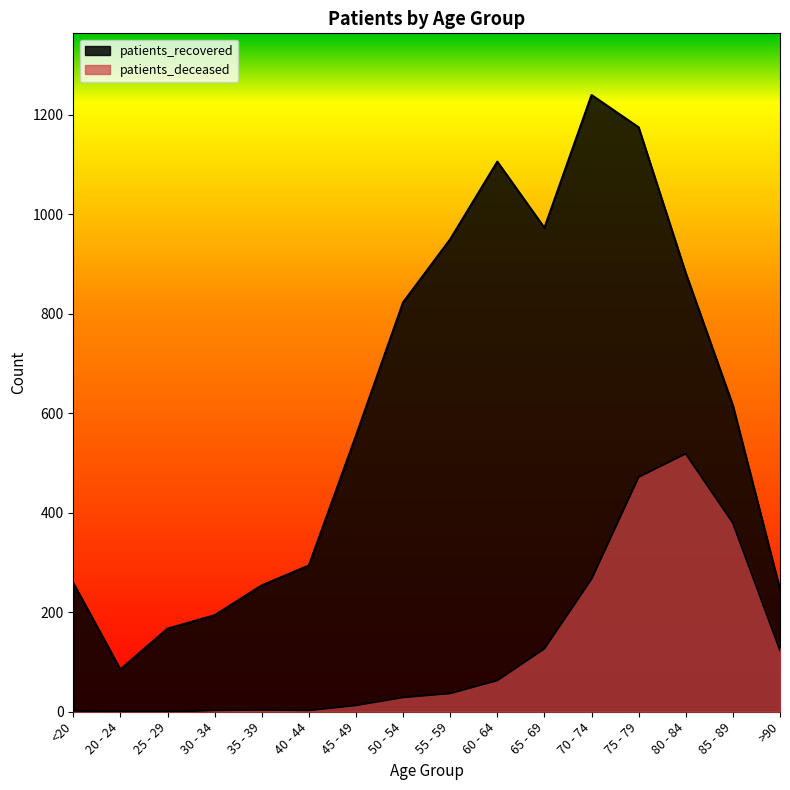

Which label corresponds to the largest value in the chart?

70 - 74